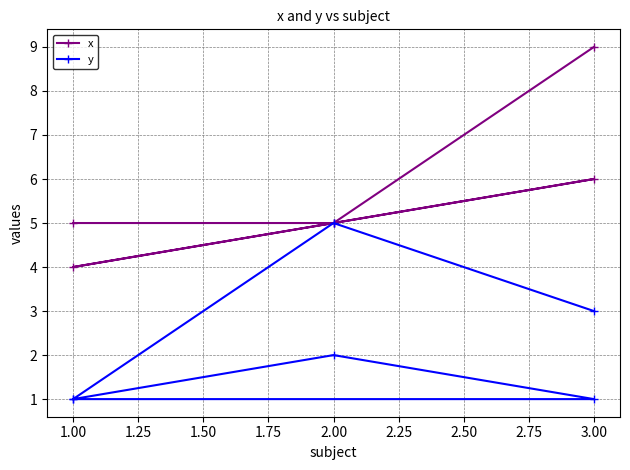

How many data points in y are less than 2?

3